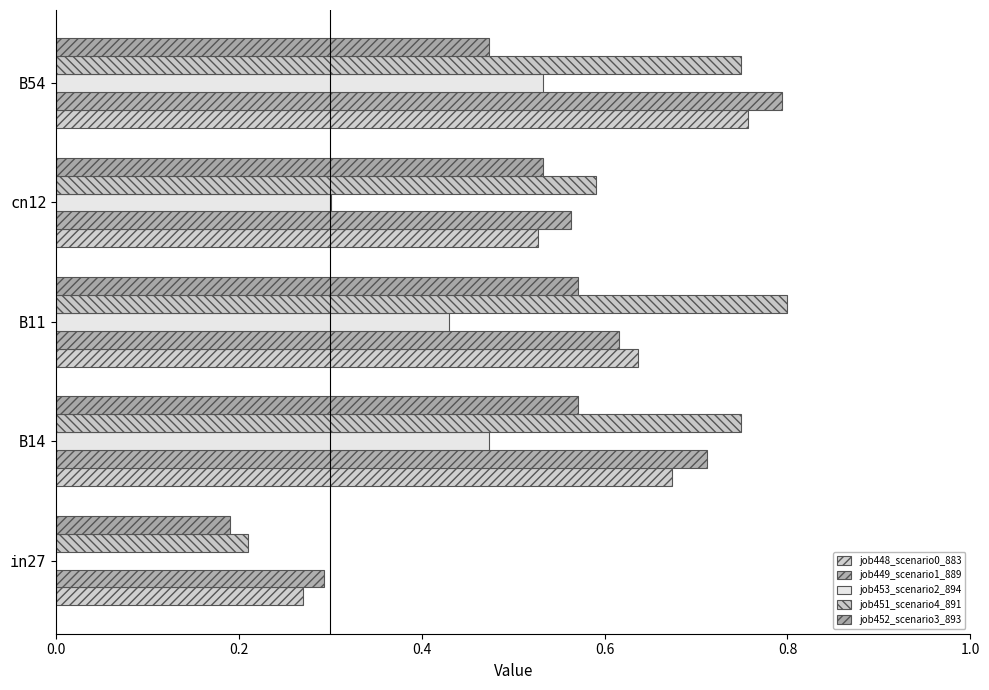

How many data points does each series have?

5